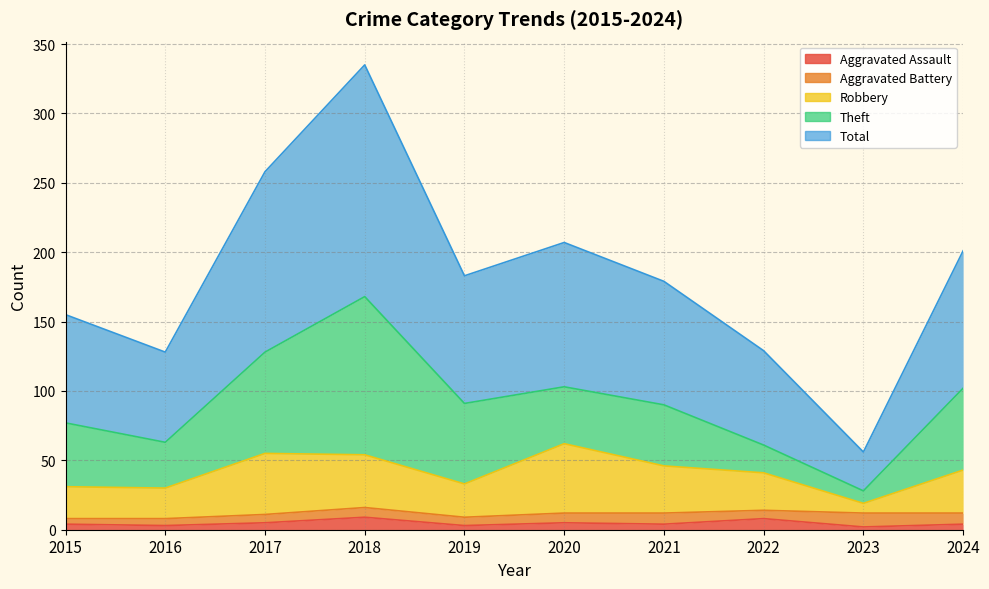

The Aggravated Assault series shows 9 at 2018. True or false?

True